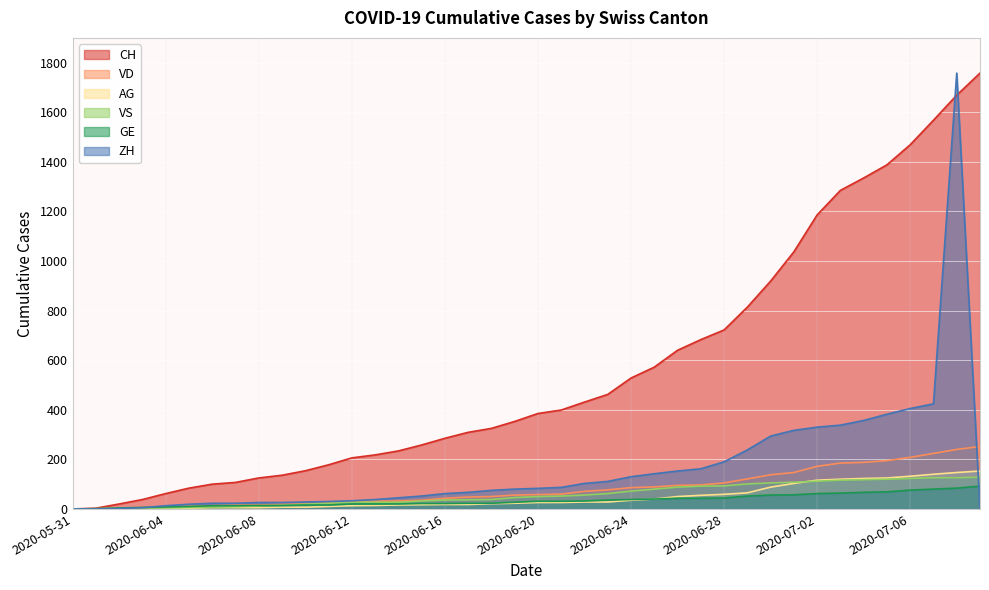

What is the value of the ZH point at the 34th from the left?

338